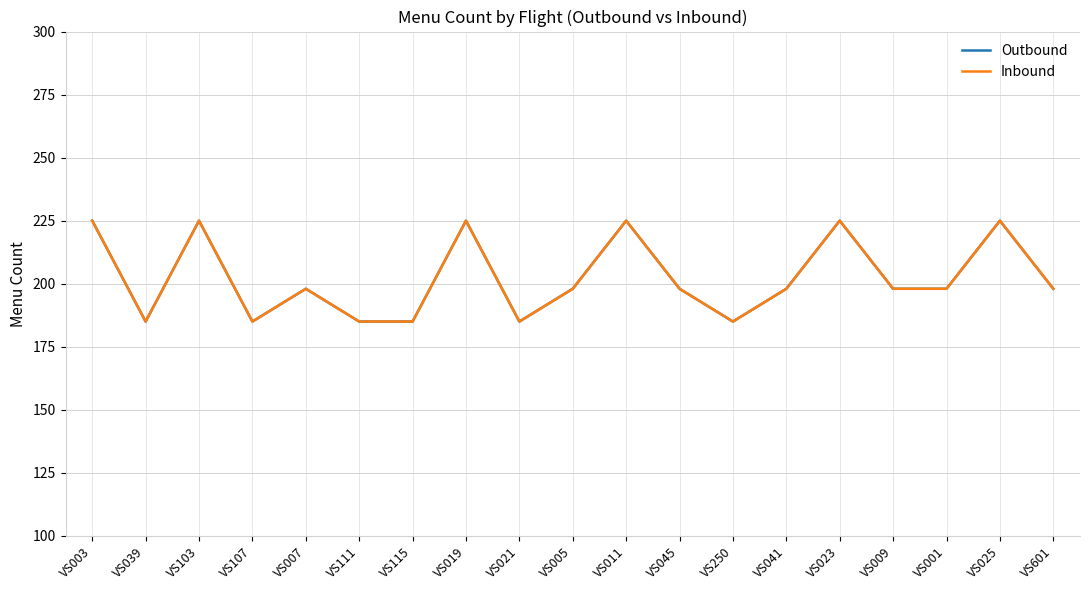

Is this an area chart (filled region under the line)?

No